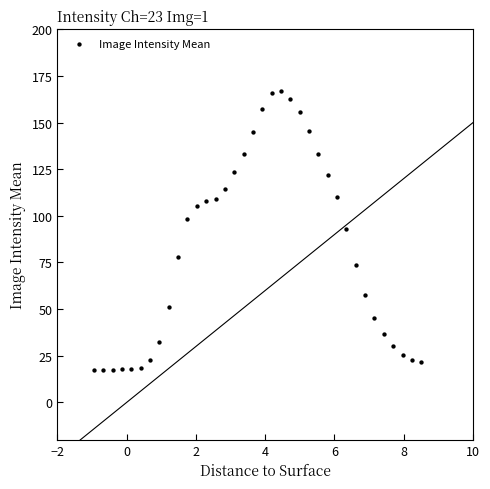

What is the range of Y values (max minus min)?

149.5